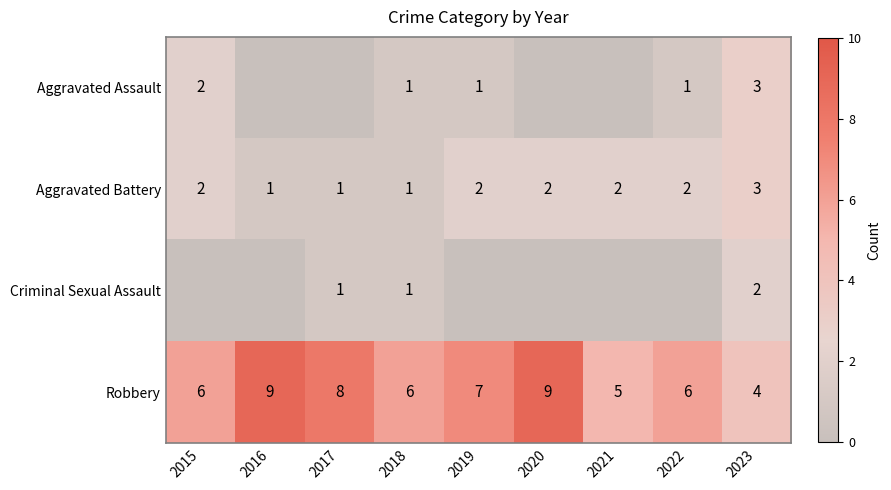

The value of Aggravated Battery at 2019 is 2. True or false?

True